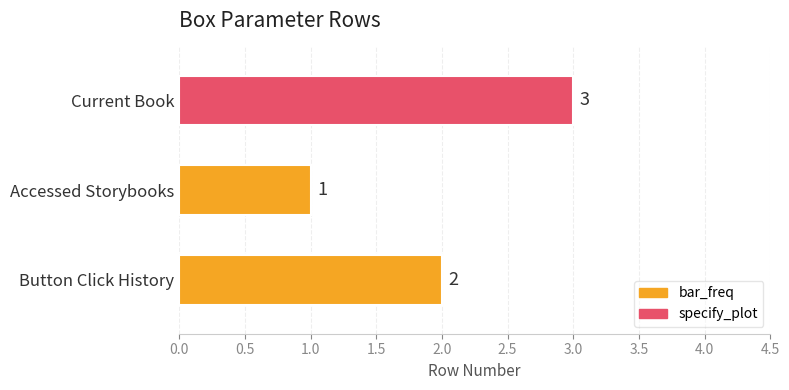

What is the value of the 1st bar from the left?

2